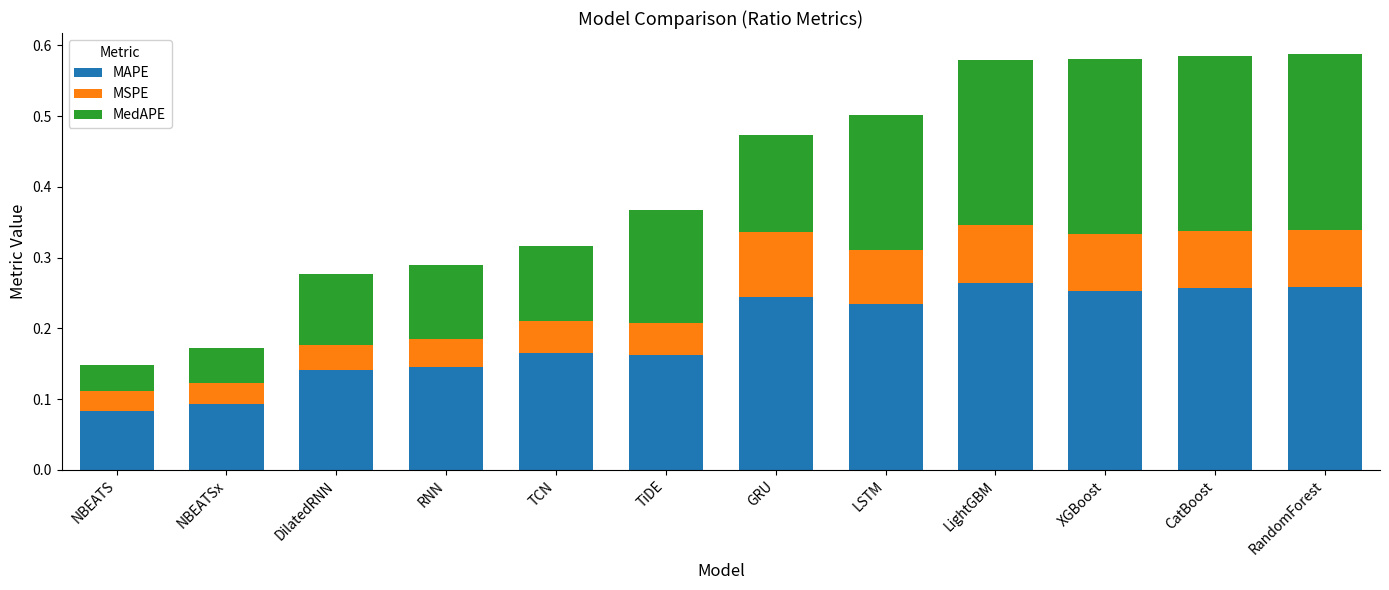

What is the sum of all MAPE values?

2.3